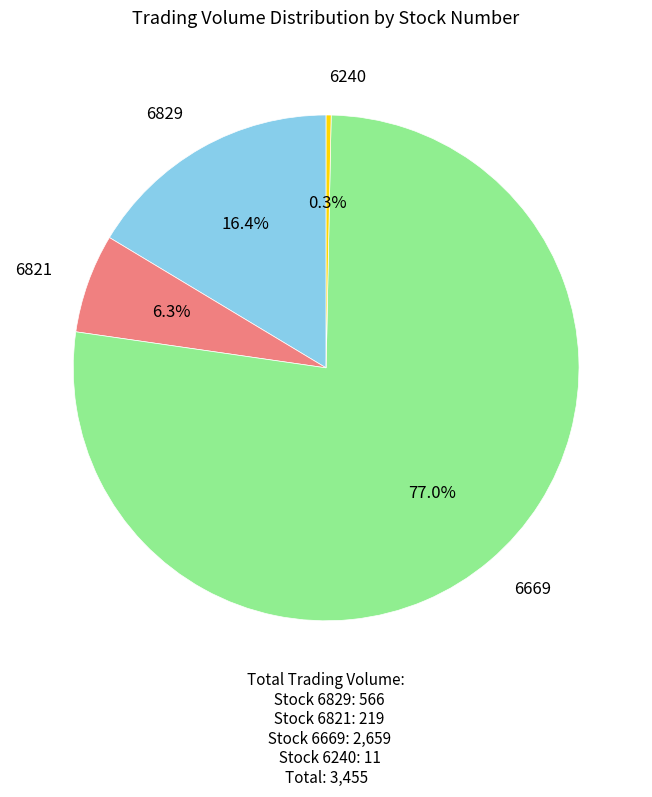

To the nearest percent, what is the difference between the largest and smallest slice percentages?

77%